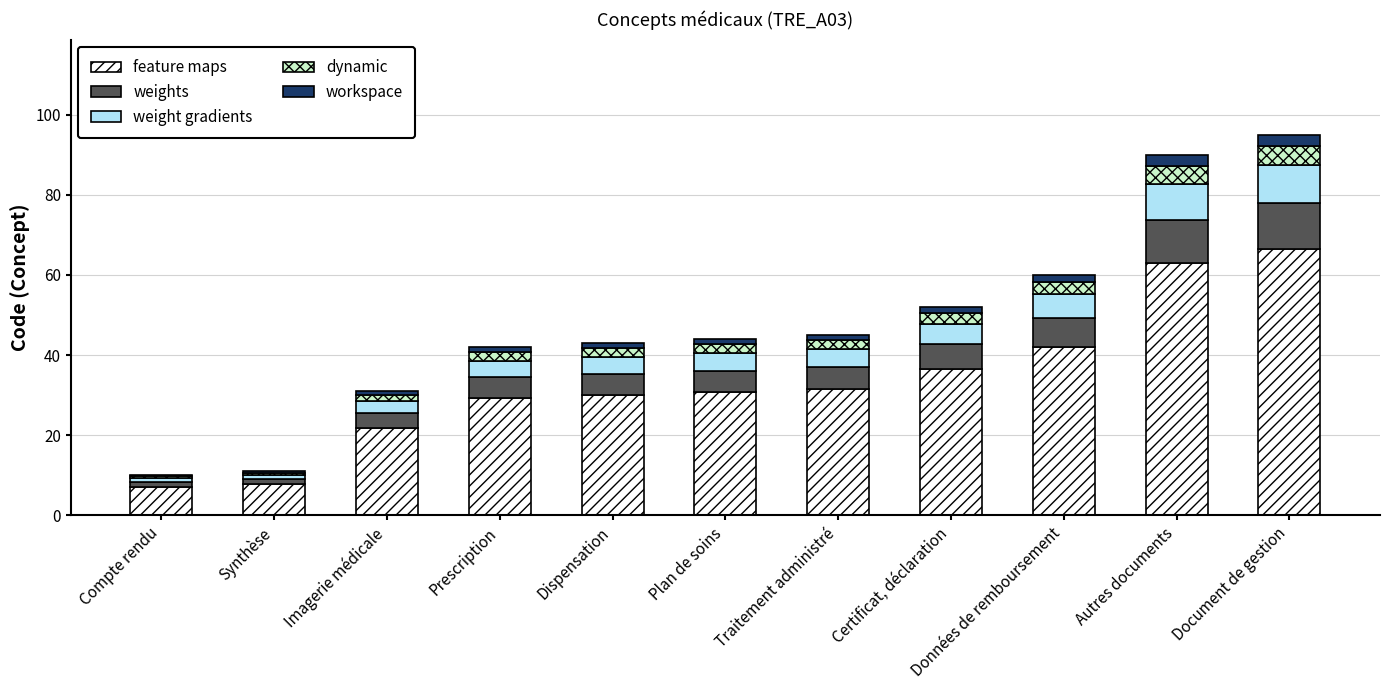

At which category is the sum across all series the highest?

Document de gestion